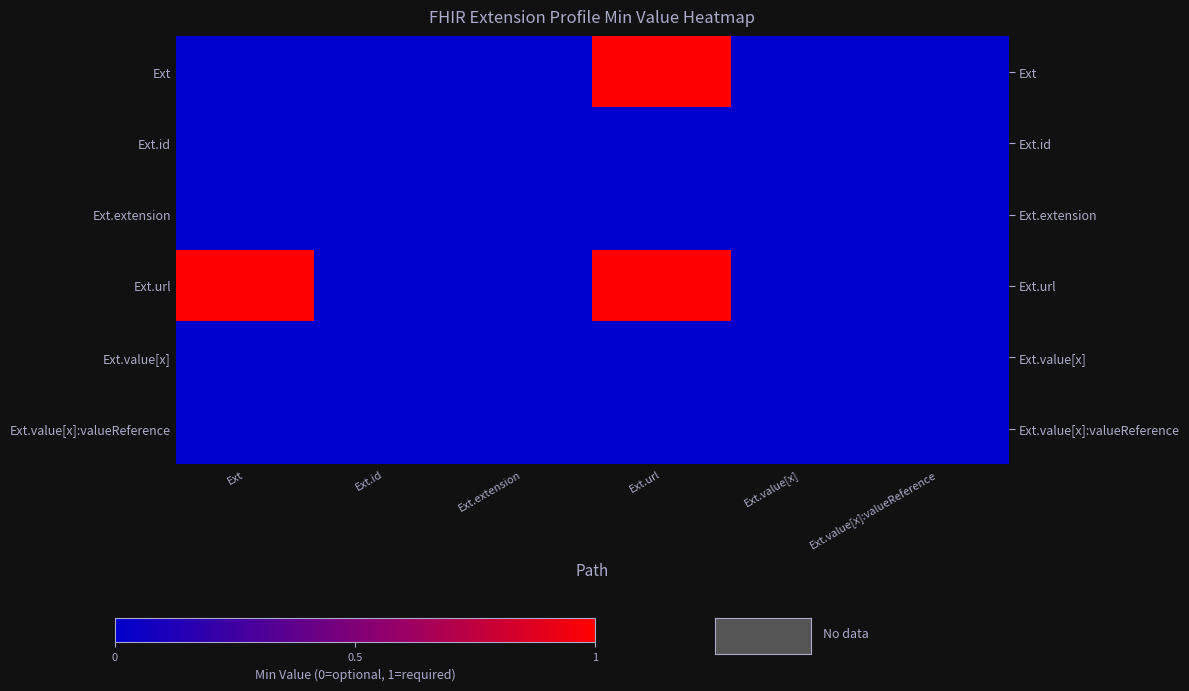

How many values in the Ext.url series exceed 0?

2